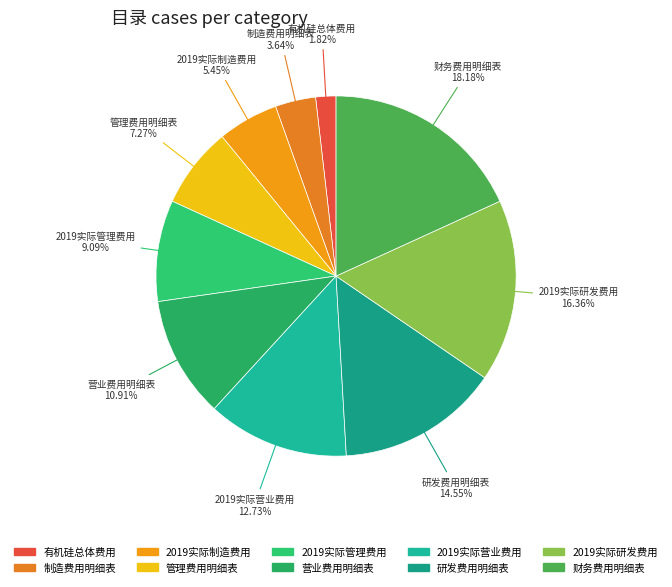

Approximately how many times larger is the value at 2019实际管理费用 compared to 财务费用明细表?

0.5